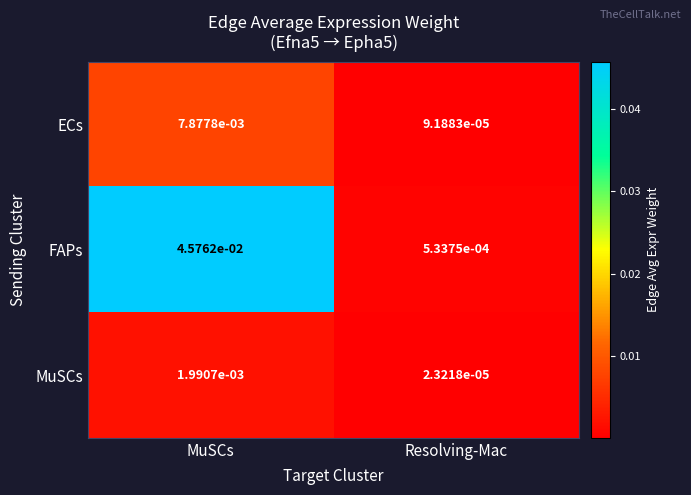

At which label does MuSCs reach its minimum?

Resolving-Mac